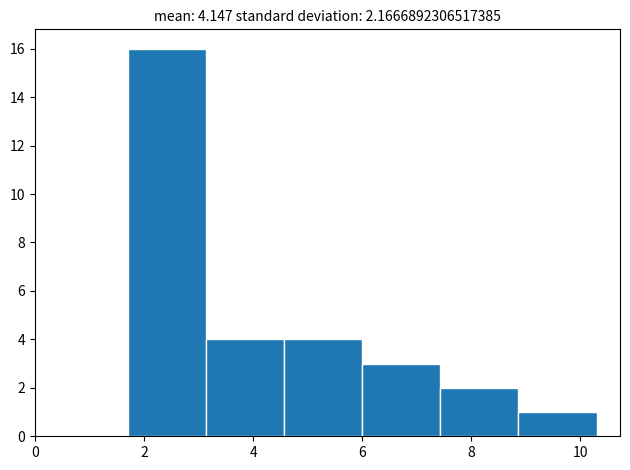

Which range on the x-axis has the tallest bar?

1.8 to 3.2